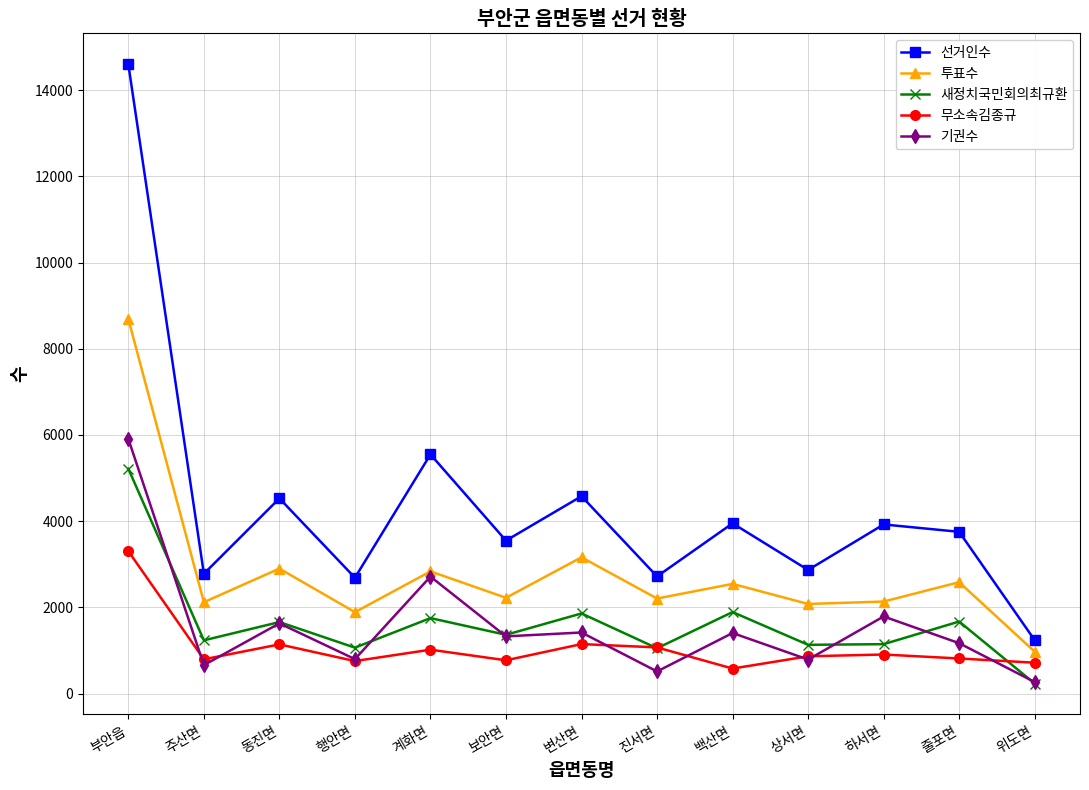

The 선거인수 series shows 2345 at 보안면. True or false?

False